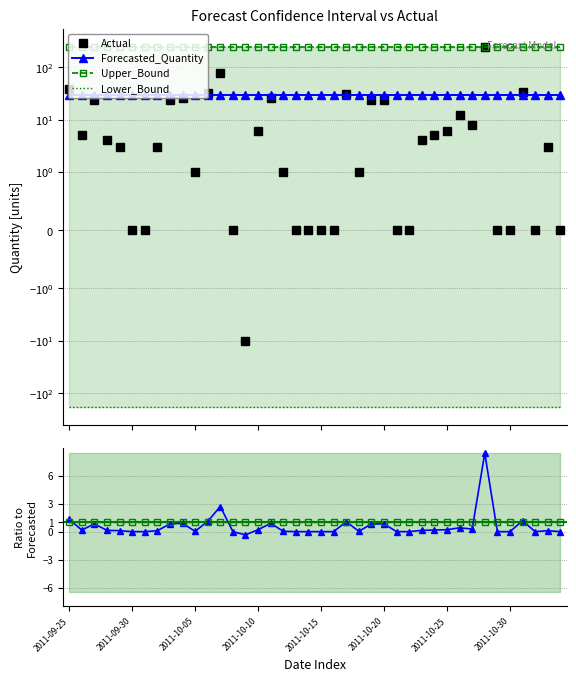

True or false: Forecasted has more than 0 interior local peaks.

False